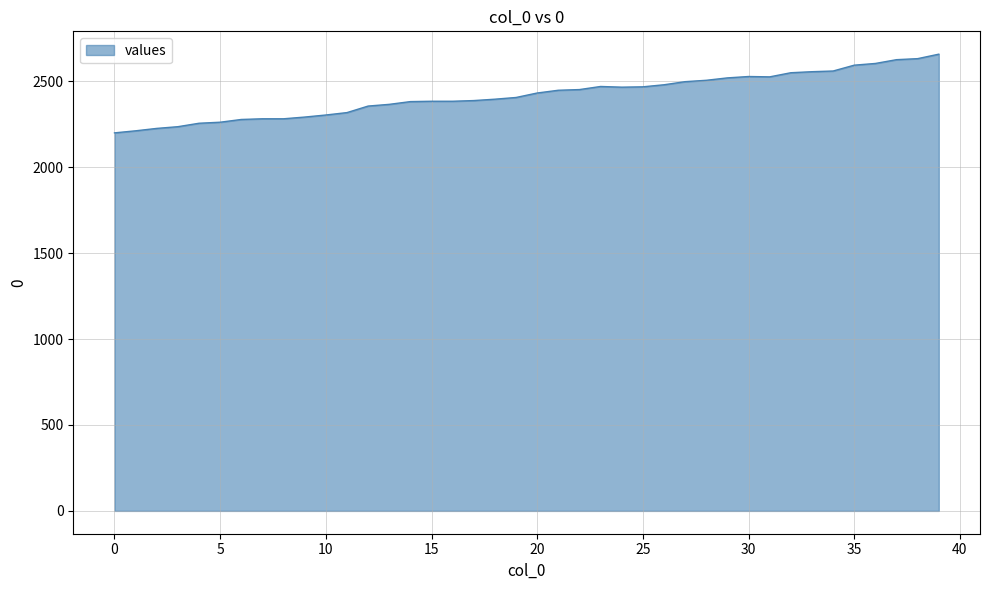

What is the smallest value displayed?

2200